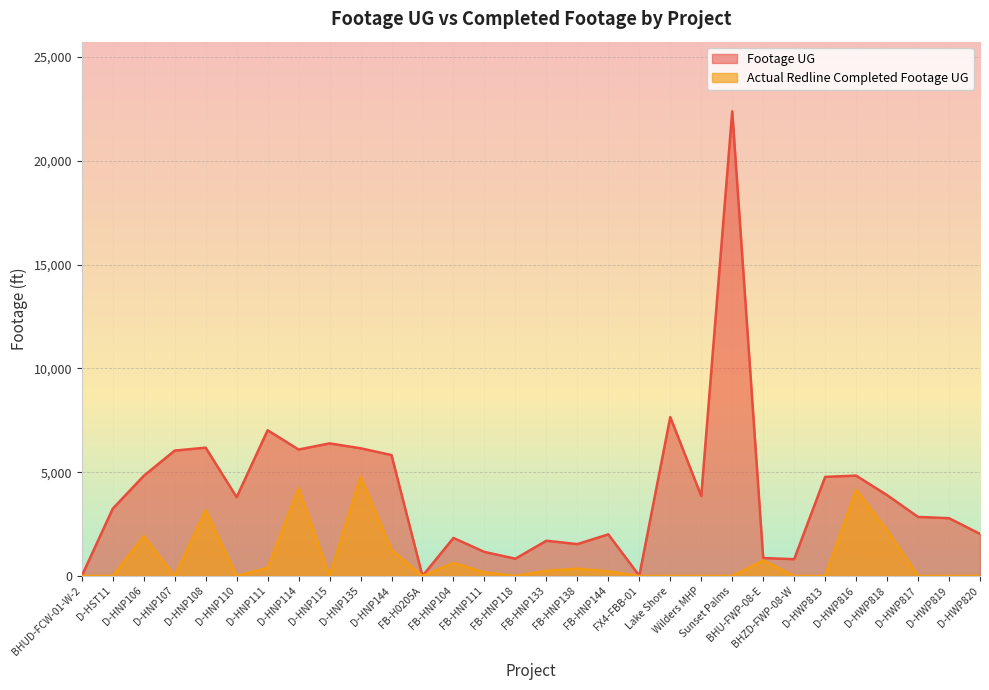

How many data points does each series have?

30